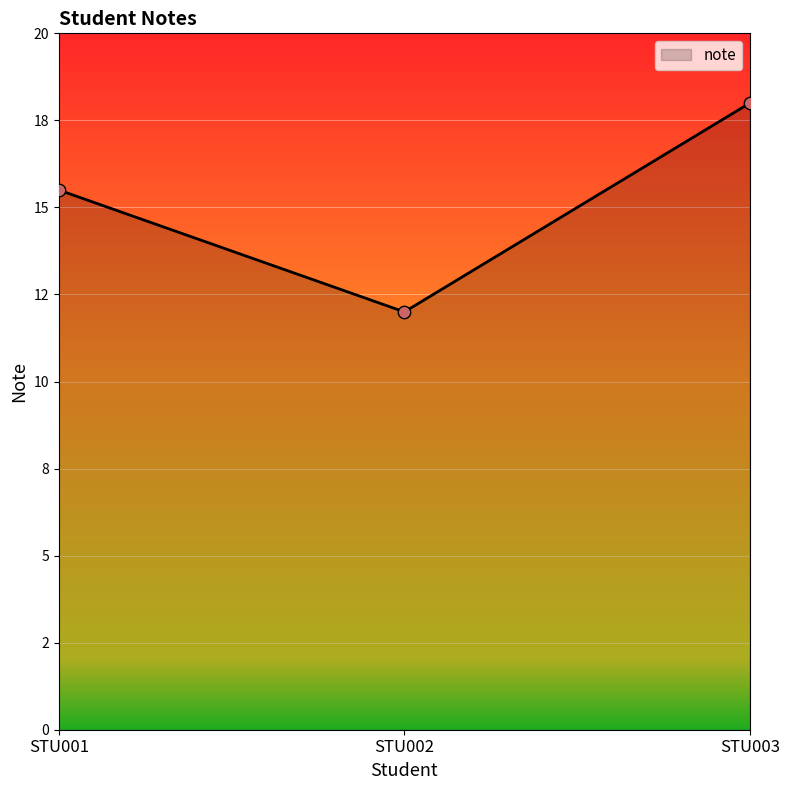

What is the change in value from STU002 to STU003?

+6.0